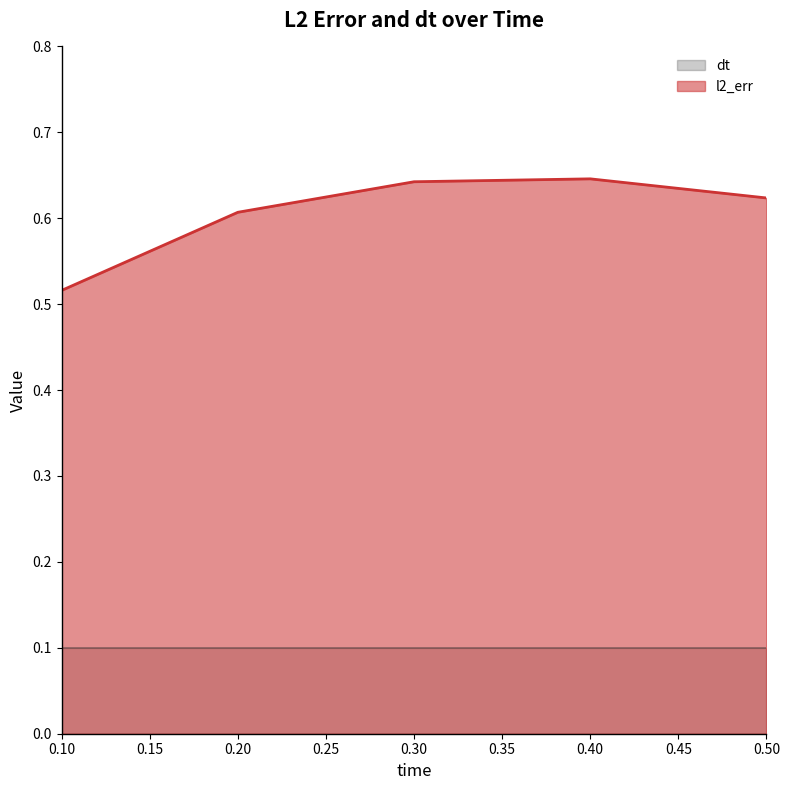

What is the maximum value shown in the chart?

0.6